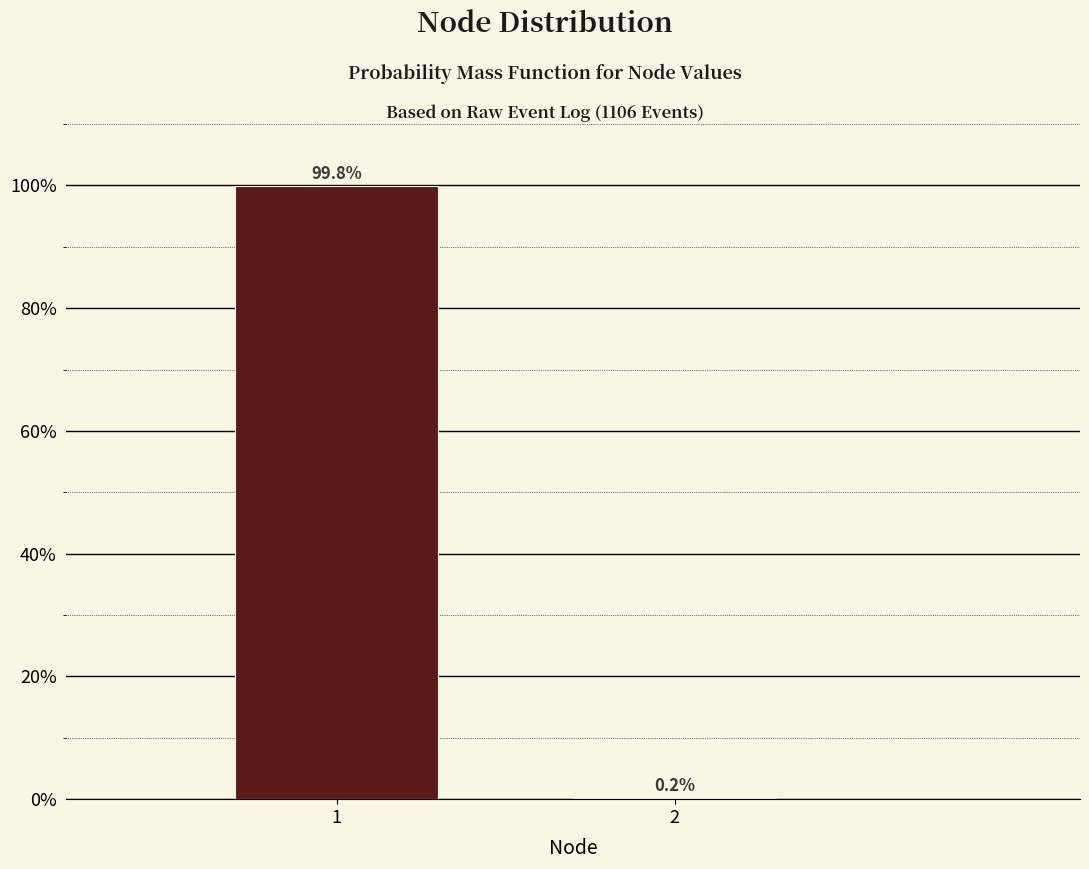

Reading right to left, transcribe all the data shown in this chart.

2=0.2	1=99.8